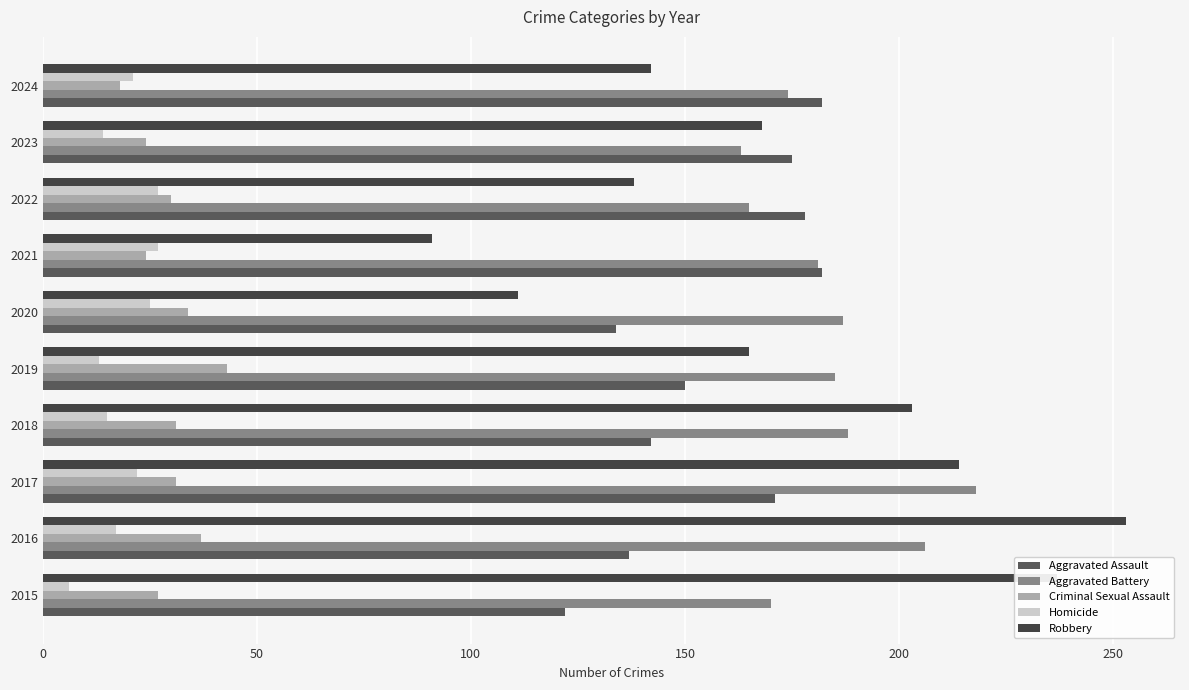

How many values in the Criminal Sexual Assault series are below 31?

5